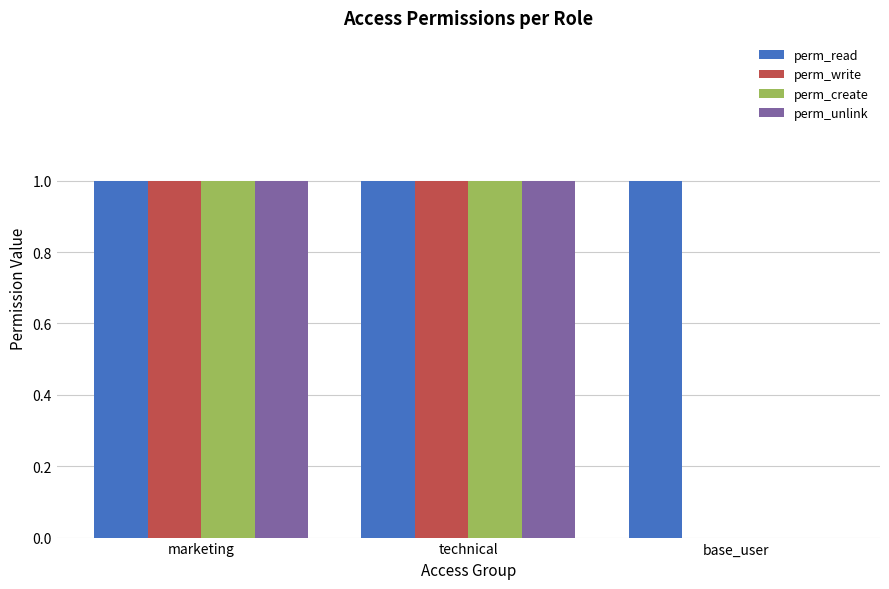

Are the bars grouped side by side (vs. stacked)?

Yes